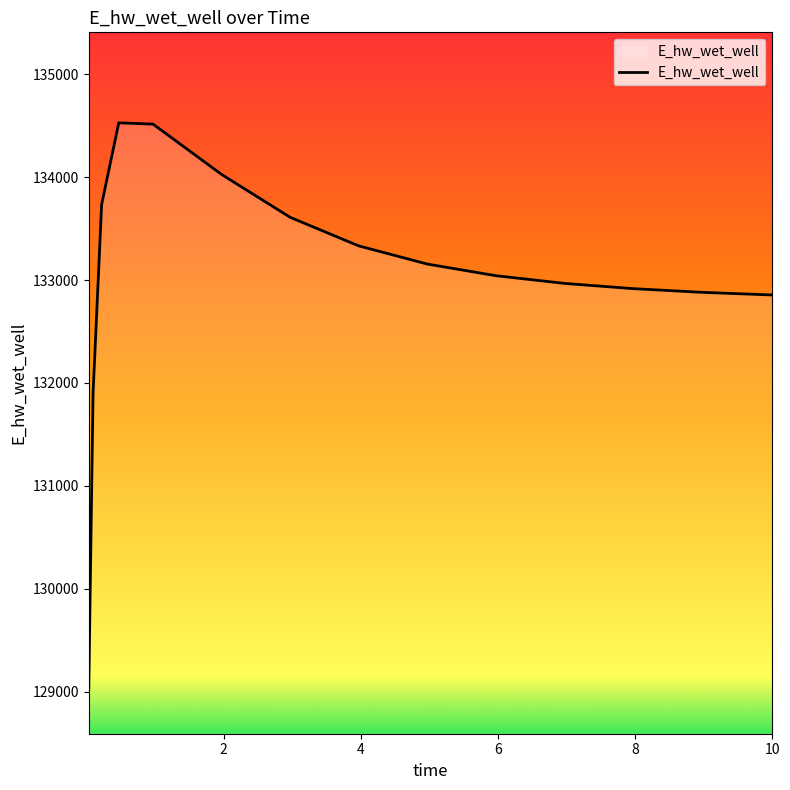

What is the smallest value displayed?

129032.5